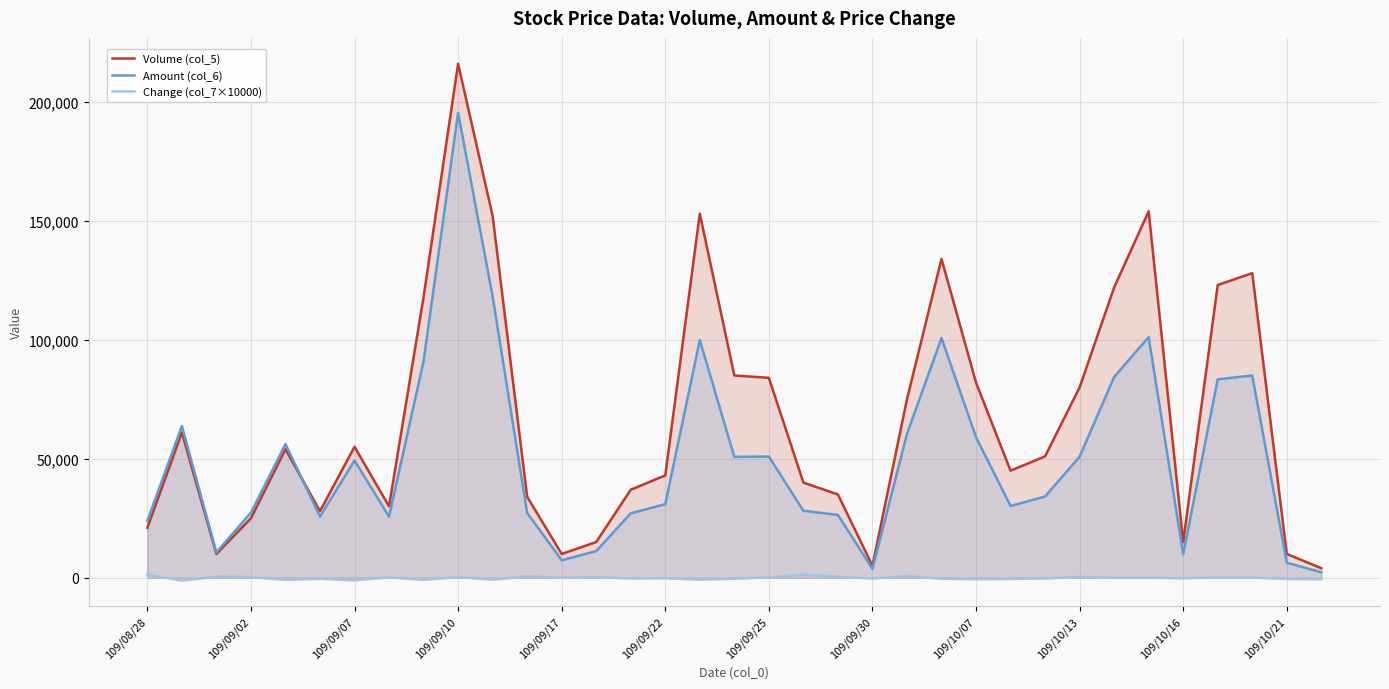

What is the spread (max minus min) of values at 109/09/25?

83800